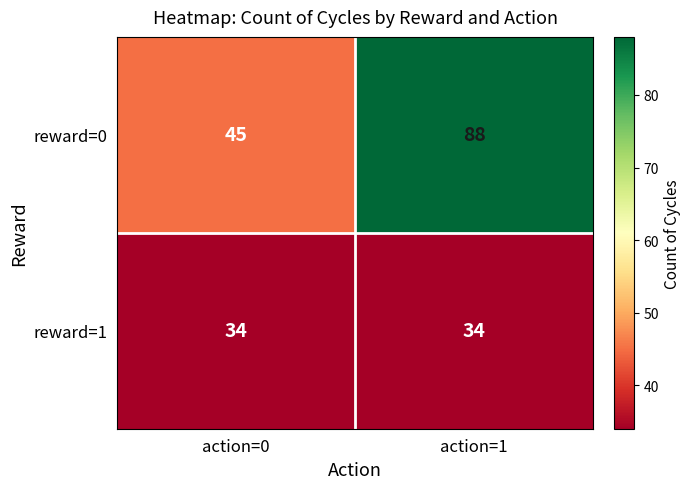

List the series in order of their overall mean, lowest first.

reward=1, reward=0